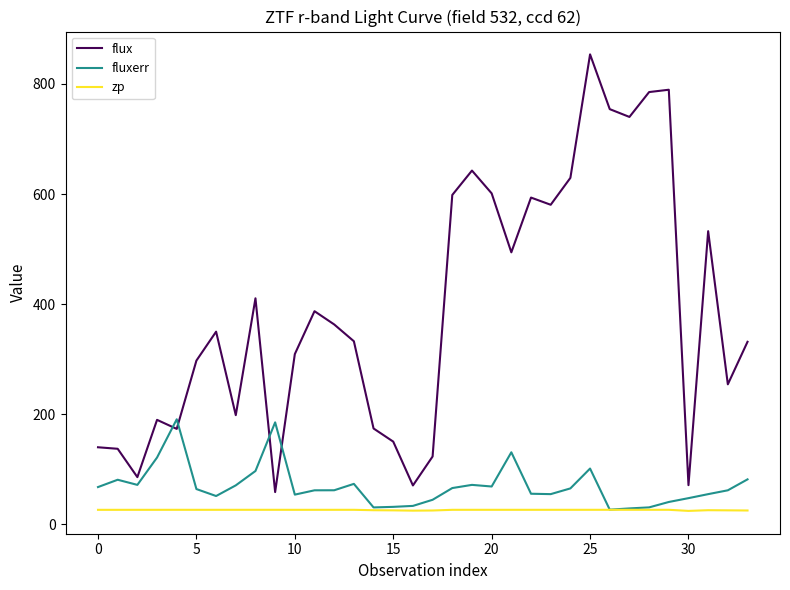

Rank the series by their maximum value, from highest to lowest.

flux, fluxerr, zp